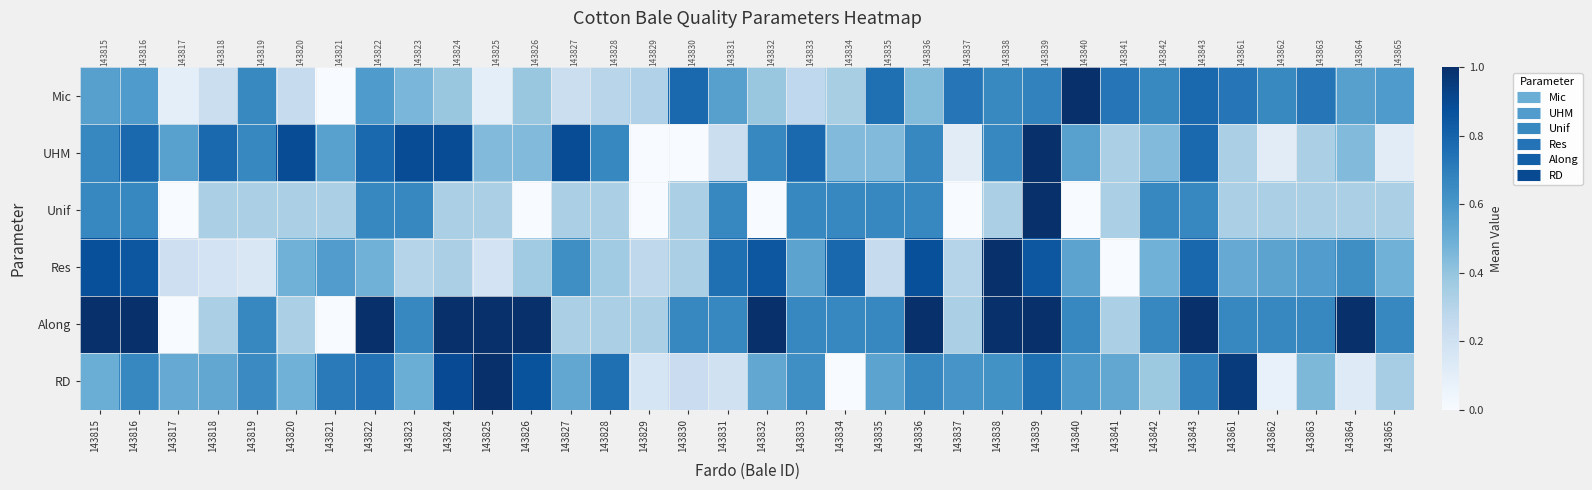

What is the greatest value displayed?

1.0